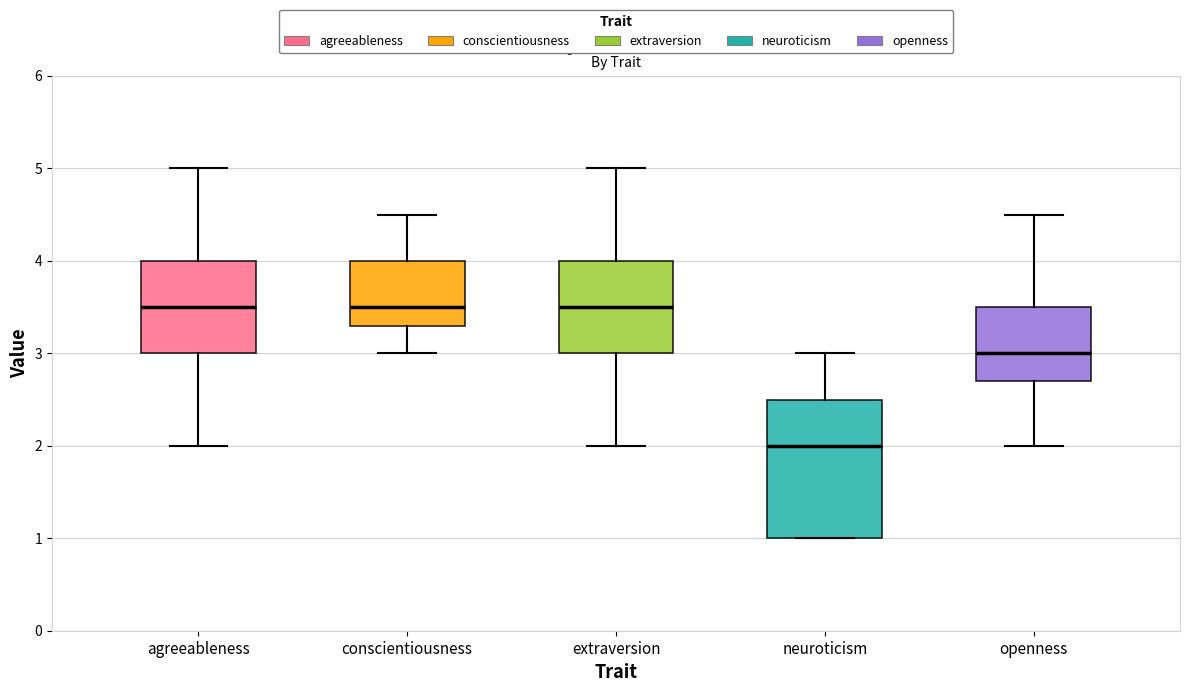

Reading left to right, read every box against the y-axis: the position of its median line, the range the box covers, and the ends of its whiskers. The values are not printed on the chart, so give them approximately, as read against the axis.

agreeableness: median 3.5, box 3.0 to 4.0, whiskers 2.0 to 5.0
conscientiousness: median 3.5, box 3.3 to 4.0, whiskers 3.0 to 4.5
extraversion: median 3.5, box 3.0 to 4.0, whiskers 2.0 to 5.0
neuroticism: median 2.0, box 1.0 to 2.5, whiskers 1.0 to 3.0
openness: median 3.0, box 2.7 to 3.5, whiskers 2.0 to 4.5